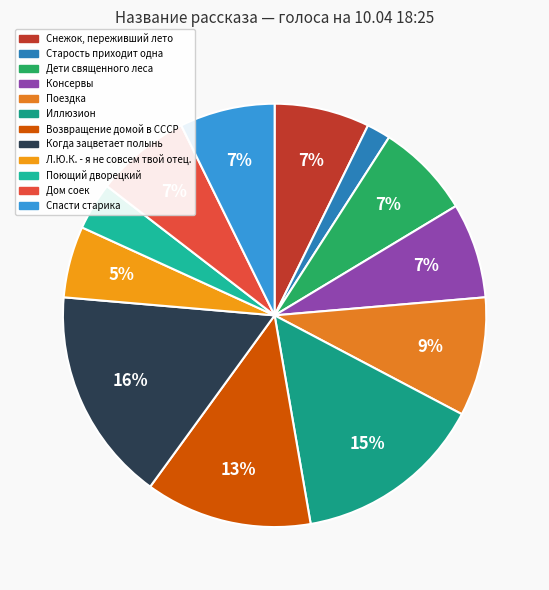

Rank the categories by value from highest to lowest.

Когда зацветает полынь, Иллюзион, Возвращение домой в СССР, Поездка, Снежок, переживший лето, Дети священного леса, Консервы, Дом соек, Спасти старика, Л.Ю.К. - я не совсем твой отец., Поющий дворецкий, Старость приходит одна